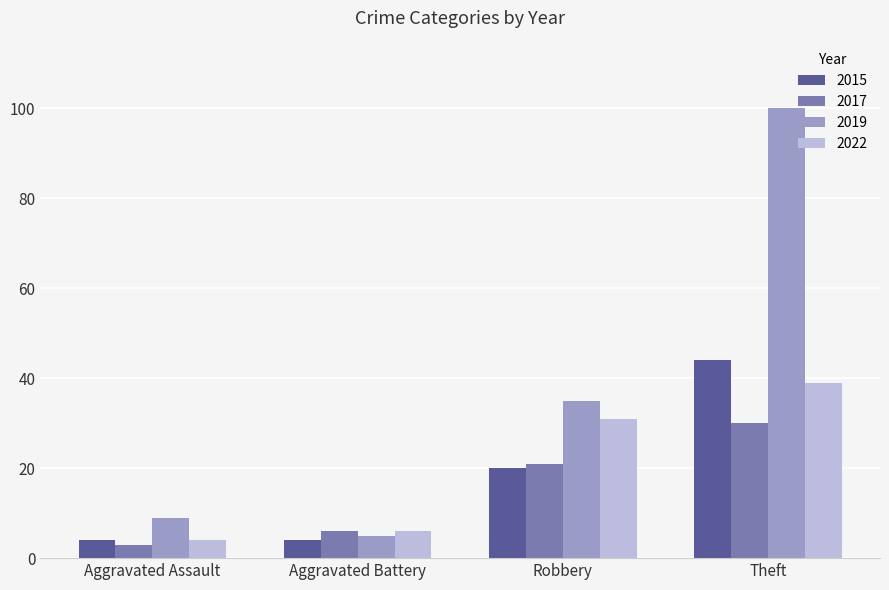

What is the maximum value for 2015?

44